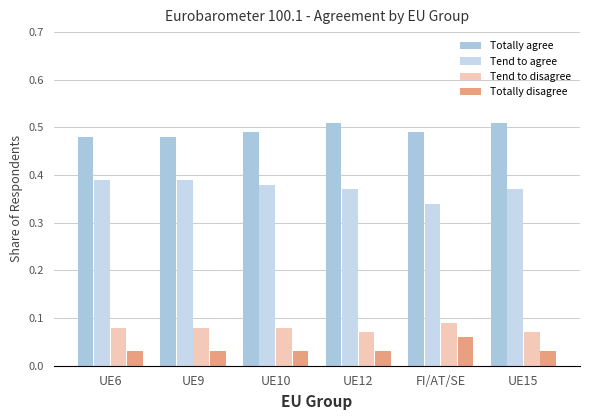

The value of Totally agree at UE9 is 0.9. True or false?

False